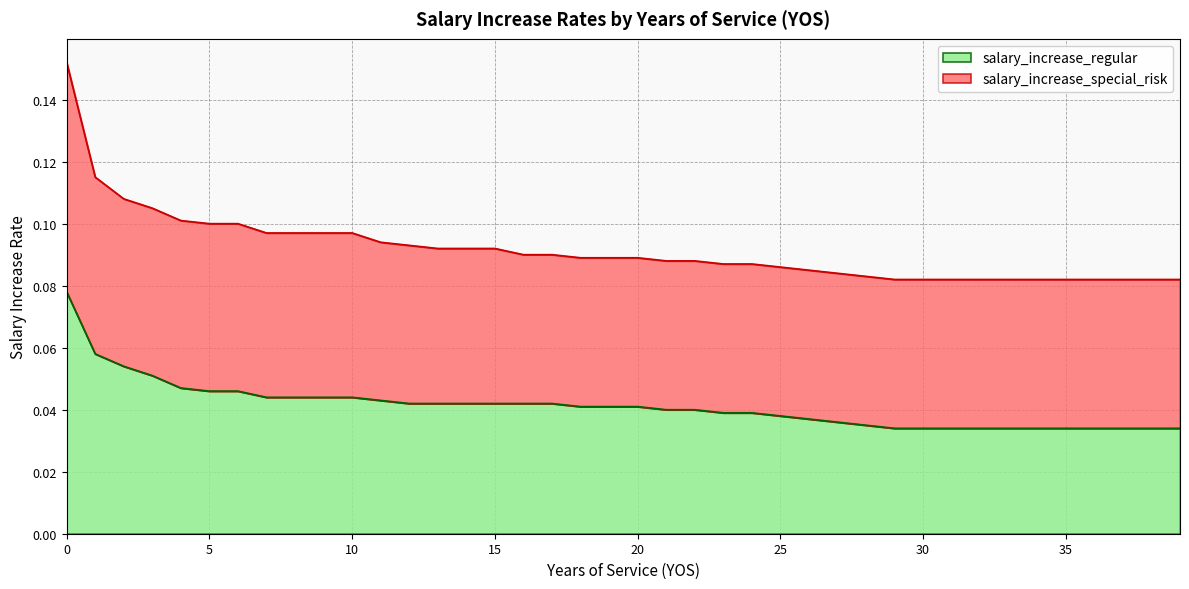

Does the chart have visible grid lines?

Yes